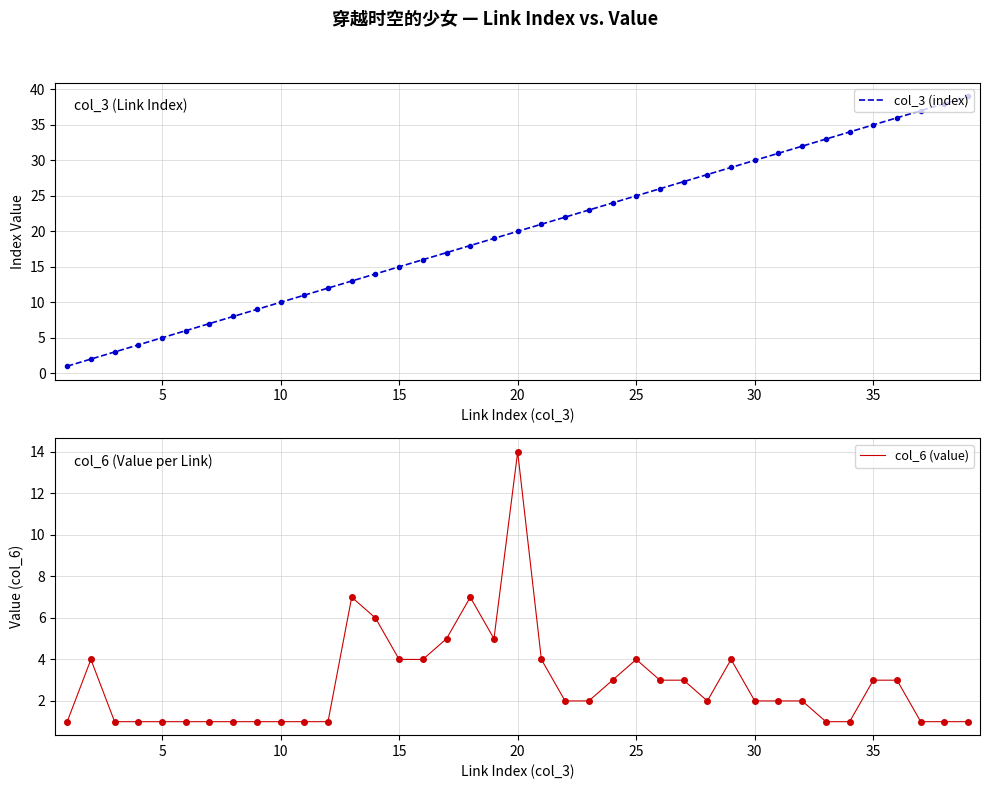

What is the lowest value of the col_3 (index) series?

1